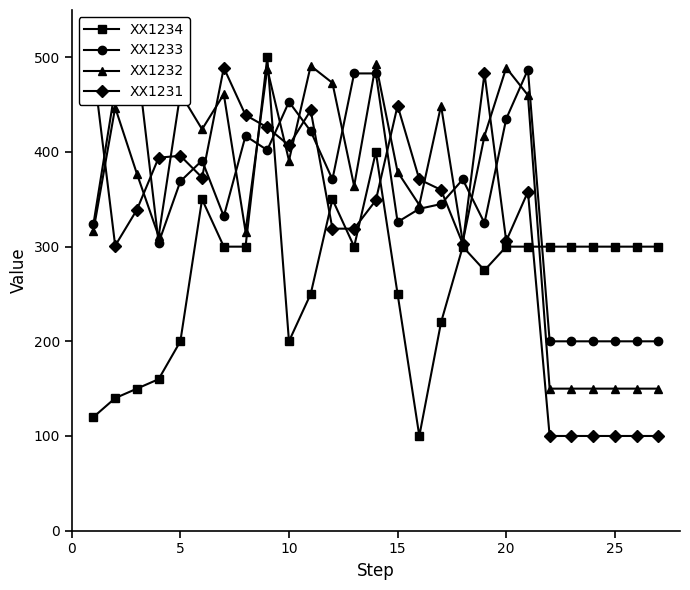

What is the highest value of the XX1234 series?

500